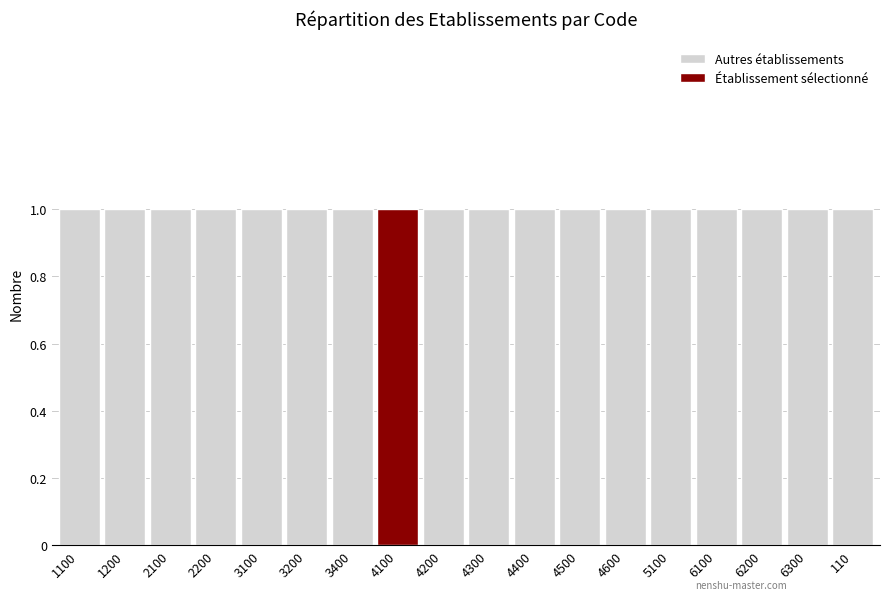

What value does the Count series have at 4600?

1